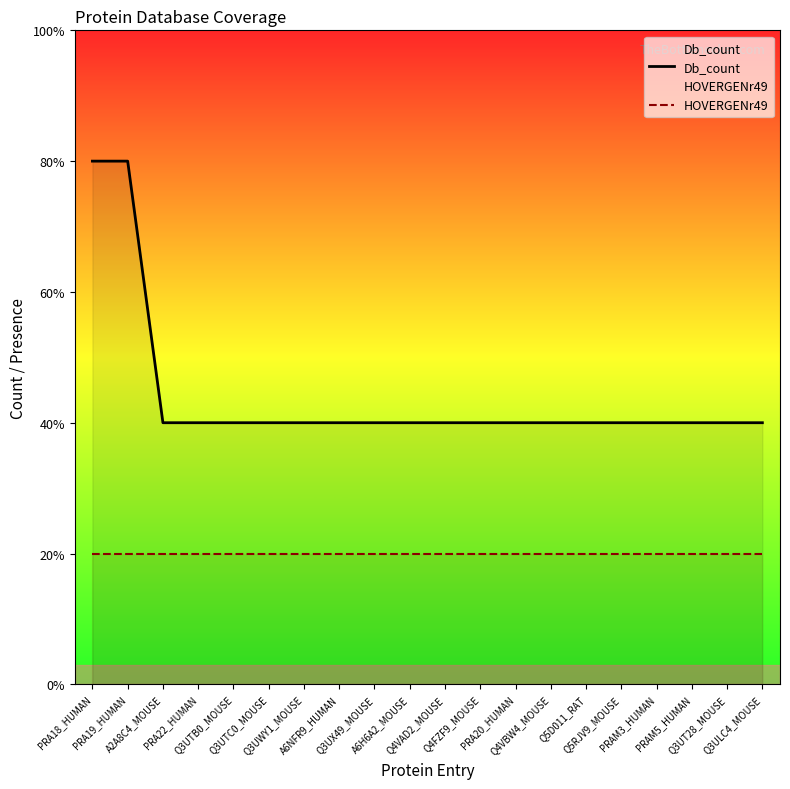

At which category does the chart reach its peak across all series?

PRA18_HUMAN